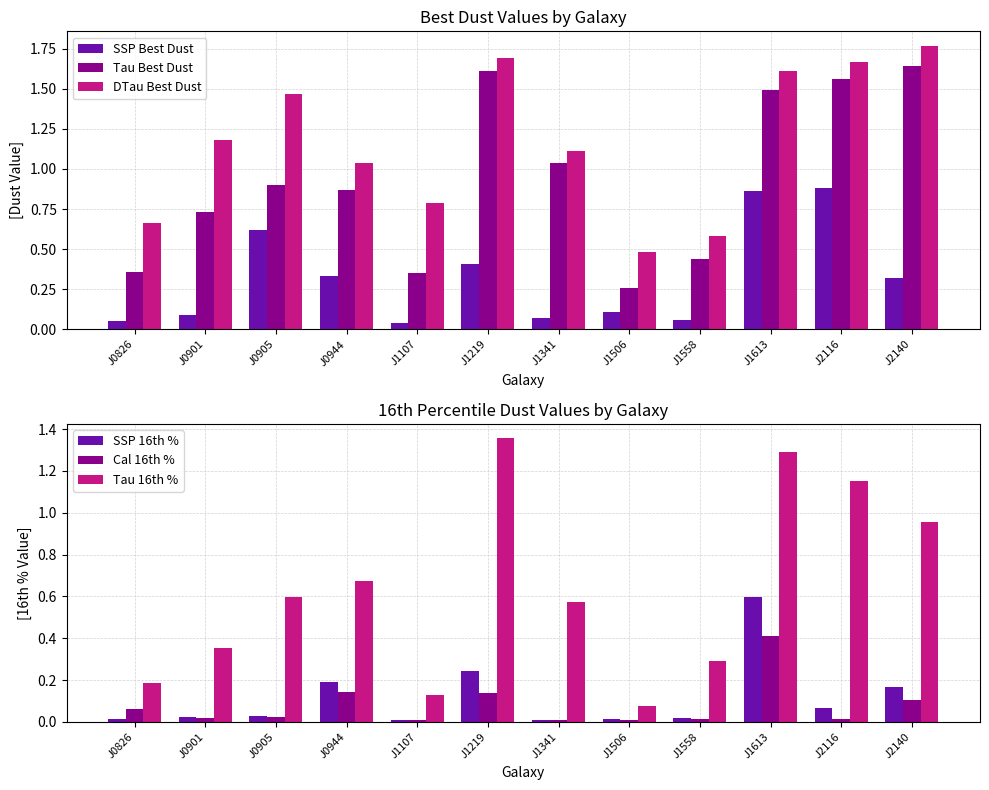

At J0905, list the series in order from smallest to largest.

Cal 16th %, SSP 16th %, Tau 16th %, SSP Best Dust, Tau Best Dust, DTau Best Dust